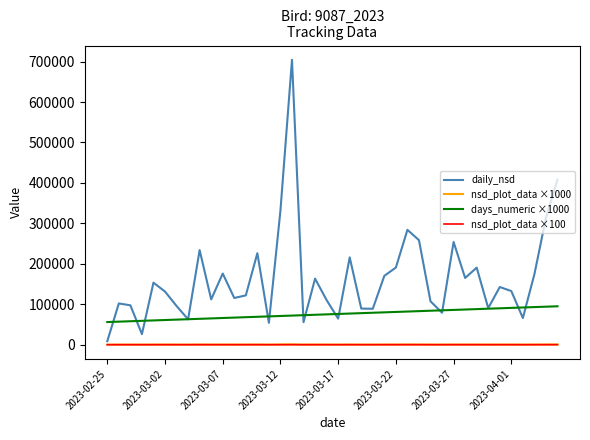

Which series has the widest spread of values?

daily_nsd